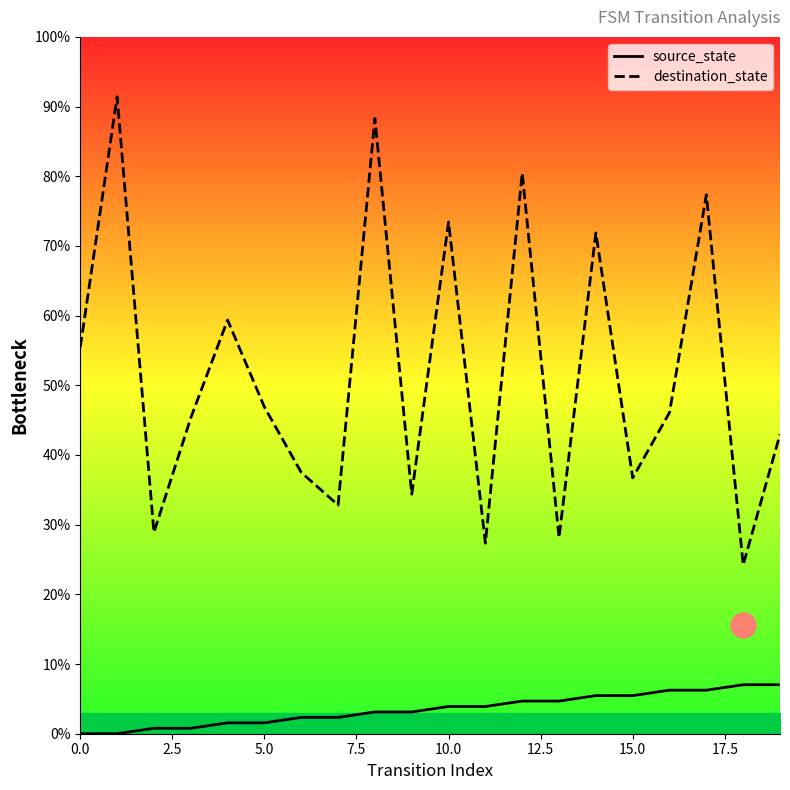

Between 2.5 and 19, which is larger?

19